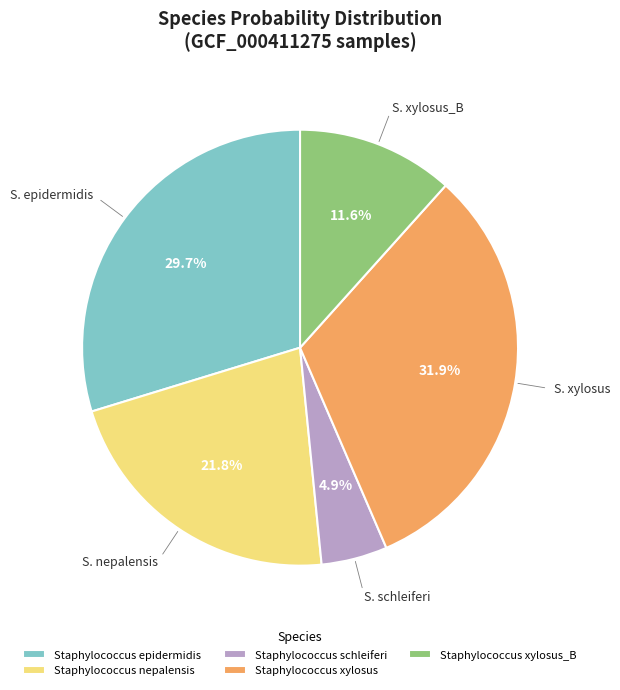

What is the total percentage of S. xylosus_B and S. schleiferi?

16.5%